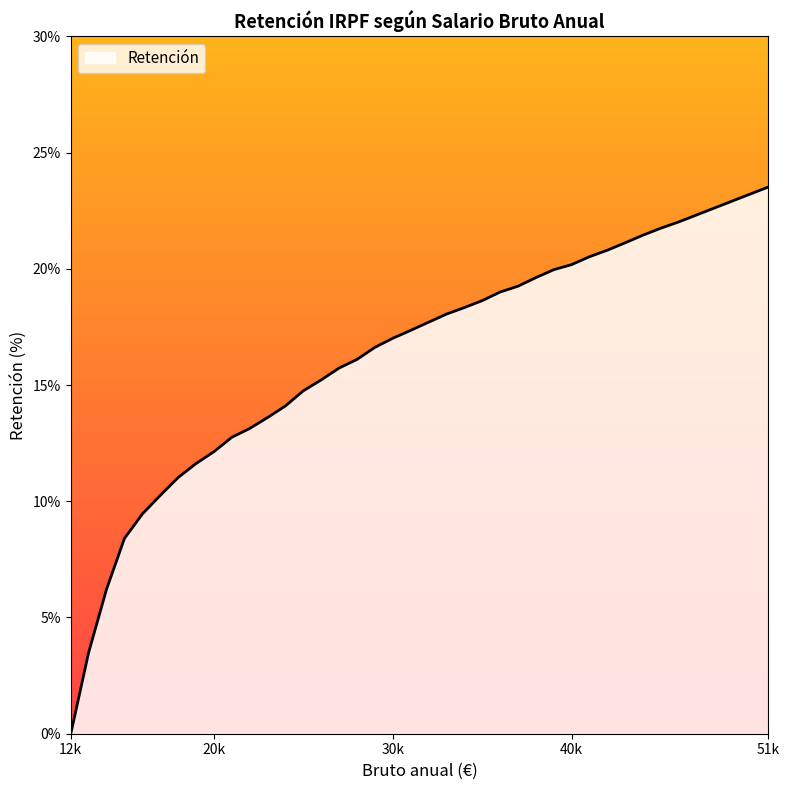

What is the difference between the maximum and minimum values?

23.5